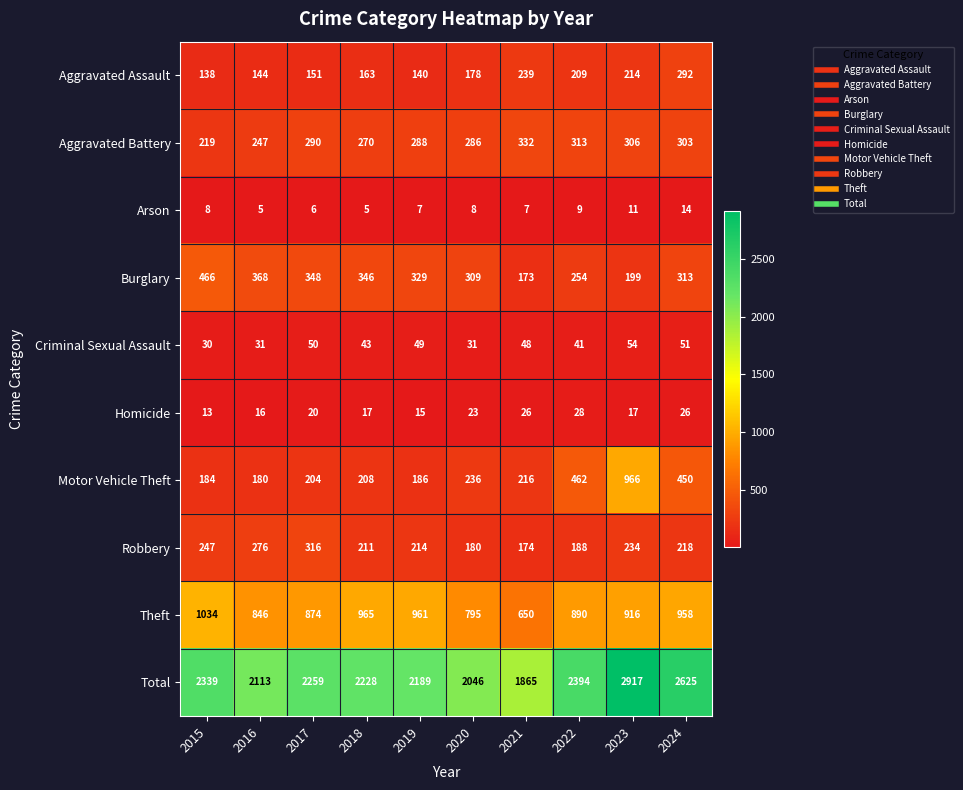

How many series are shown in this chart?

10